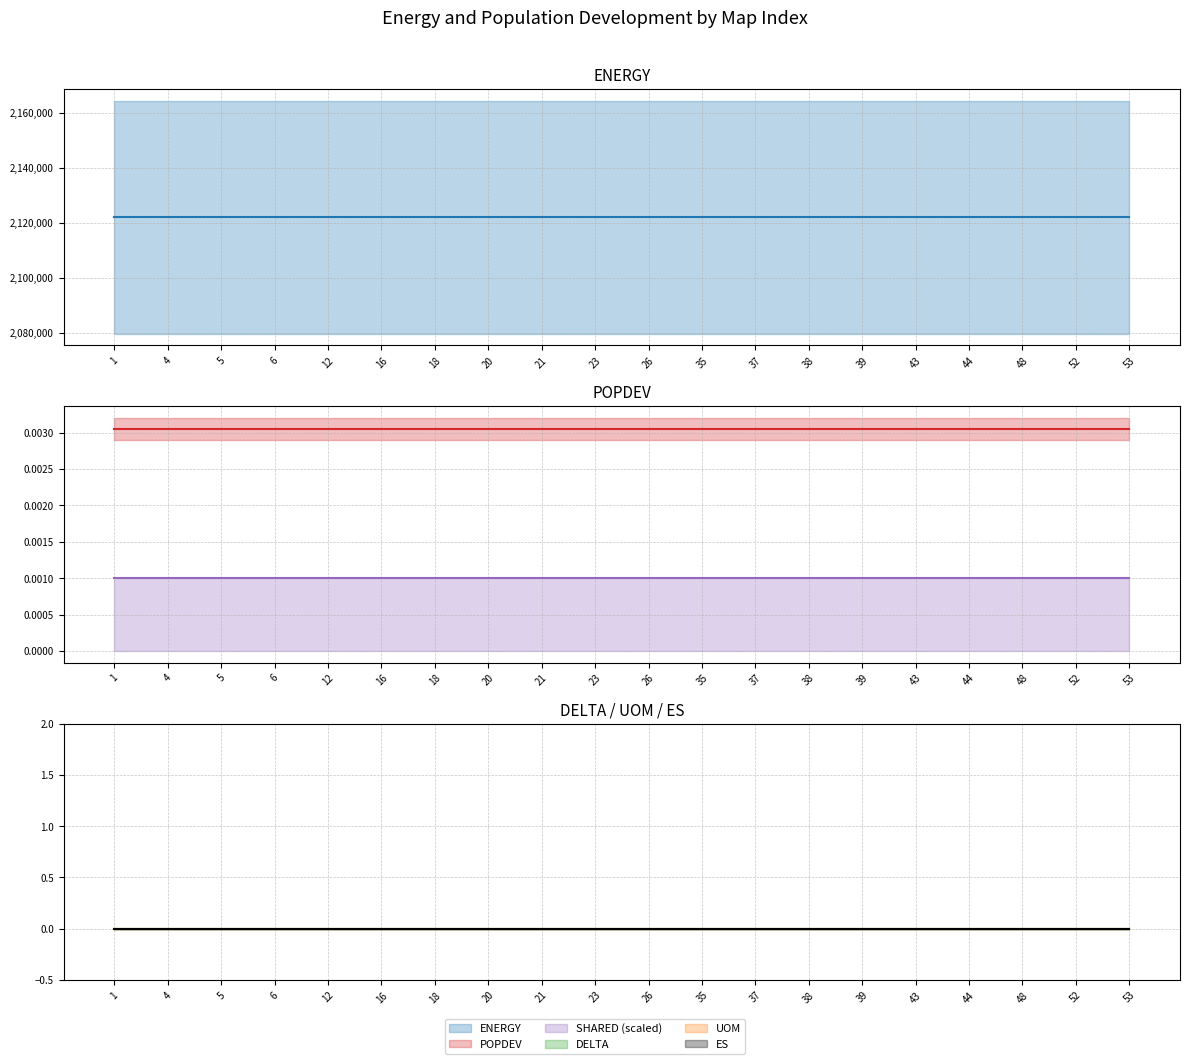

Reading left to right, transcribe all the data shown in this chart.

ENERGY: 1=2122047.6	4=2122047.6	5=2122047.6	6=2122047.6	12=2122047.6	16=2122047.6	18=2122047.6	20=2122047.6	21=2122047.6	23=2122047.6	26=2122047.6	35=2122047.6	37=2122047.6	38=2122047.6	39=2122047.6	43=2122047.6	44=2122047.6	48=2122047.6	52=2122047.6	53=2122047.6
POPDEV: 1=0.0	4=0.0	5=0.0	6=0.0	12=0.0	16=0.0	18=0.0	20=0.0	21=0.0	23=0.0	26=0.0	35=0.0	37=0.0	38=0.0	39=0.0	43=0.0	44=0.0	48=0.0	52=0.0	53=0.0
DELTA: 1=0.0	4=0.0	5=0.0	6=0.0	12=0.0	16=0.0	18=0.0	20=0.0	21=0.0	23=0.0	26=0.0	35=0.0	37=0.0	38=0.0	39=0.0	43=0.0	44=0.0	48=0.0	52=0.0	53=0.0
SHARED: 1=1.0	4=1.0	5=1.0	6=1.0	12=1.0	16=1.0	18=1.0	20=1.0	21=1.0	23=1.0	26=1.0	35=1.0	37=1.0	38=1.0	39=1.0	43=1.0	44=1.0	48=1.0	52=1.0	53=1.0
UOM: 1=0.0	4=0.0	5=0.0	6=0.0	12=0.0	16=0.0	18=0.0	20=0.0	21=0.0	23=0.0	26=0.0	35=0.0	37=0.0	38=0.0	39=0.0	43=0.0	44=0.0	48=0.0	52=0.0	53=0.0
ES: 1=0.0	4=0.0	5=0.0	6=0.0	12=0.0	16=0.0	18=0.0	20=0.0	21=0.0	23=0.0	26=0.0	35=0.0	37=0.0	38=0.0	39=0.0	43=0.0	44=0.0	48=0.0	52=0.0	53=0.0